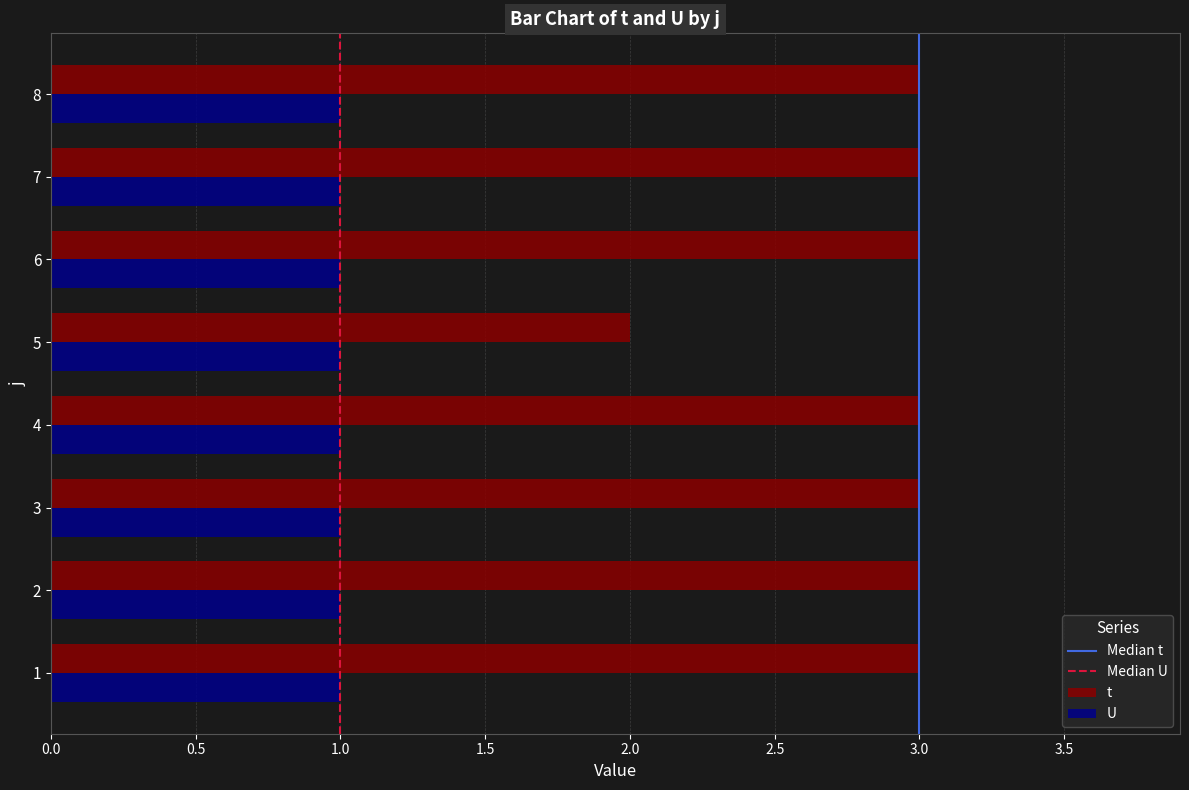

The t series shows 0 at 5. True or false?

False